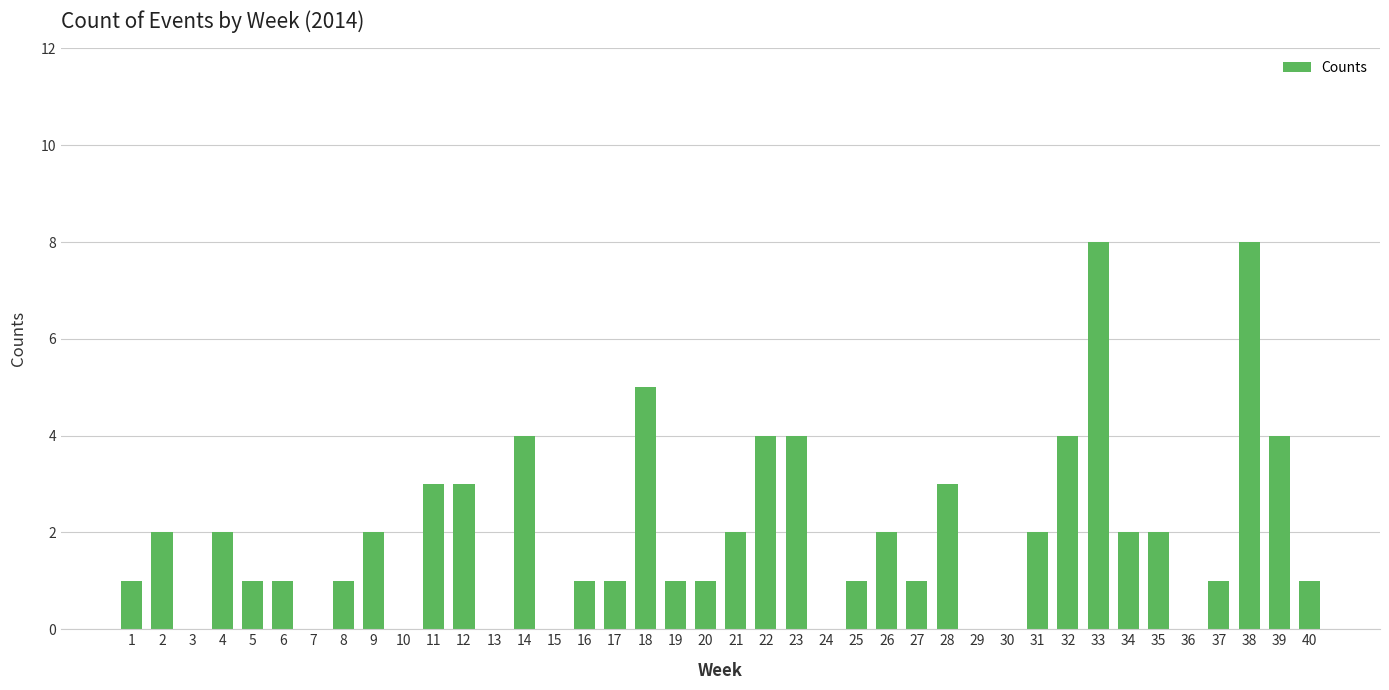

What is the change in value from 10 to 34?

+2